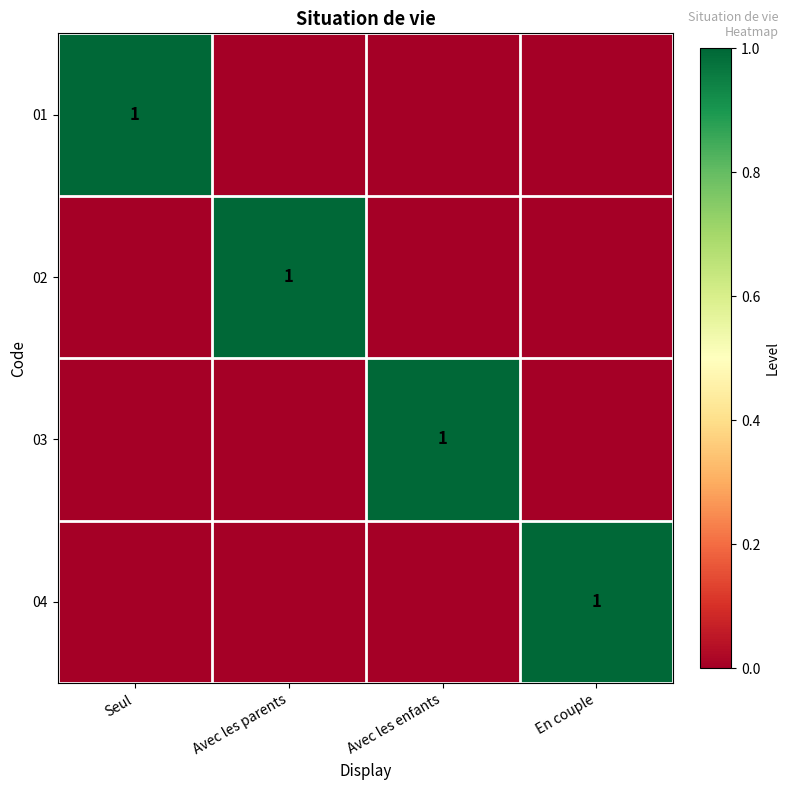

The value of 03 at Avec les enfants is 1. True or false?

True